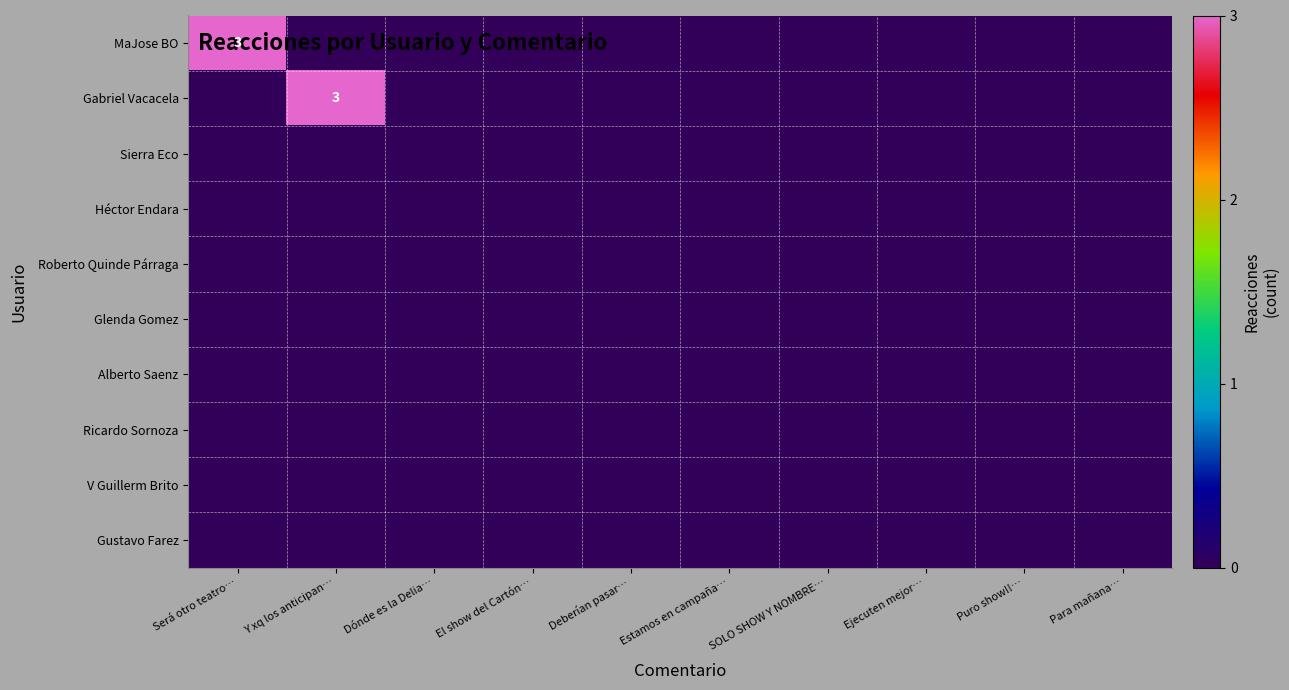

Is it true that Gabriel Vacacela equals 1 at Y xq los anticipan…?

False